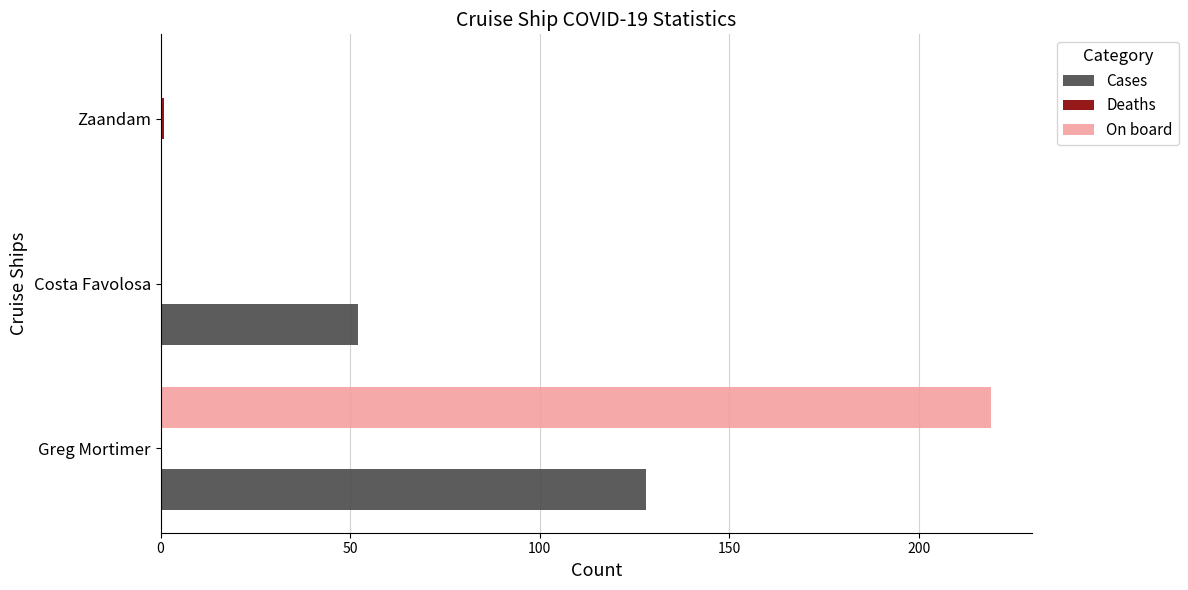

Which series changed the most between Greg Mortimer and Costa Favolosa?

On board